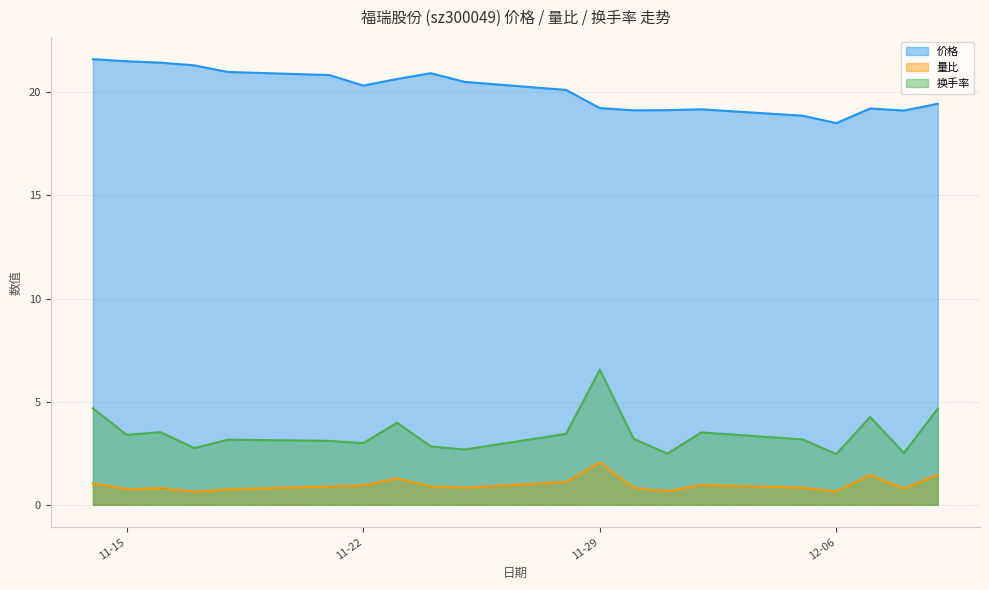

Rank the series at 2022-11-17 from lowest to highest value.

量比, 换手率, 价格